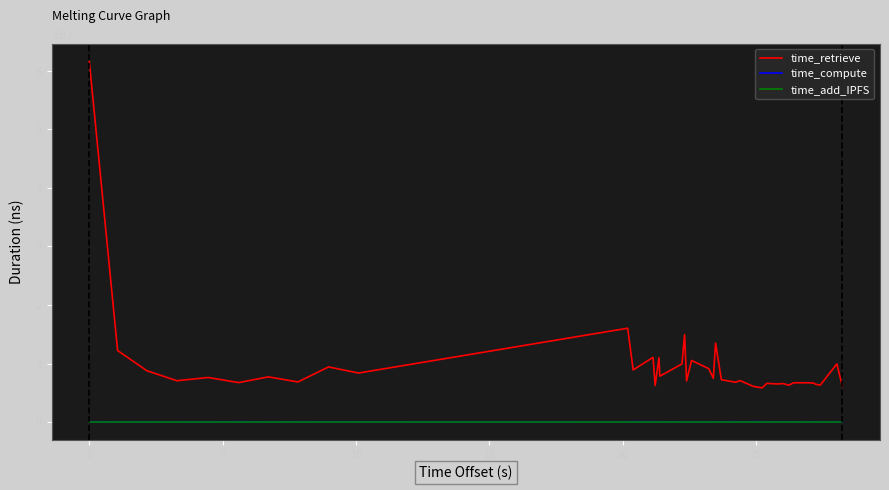

Which series has the largest total across all categories?

time_retrieve